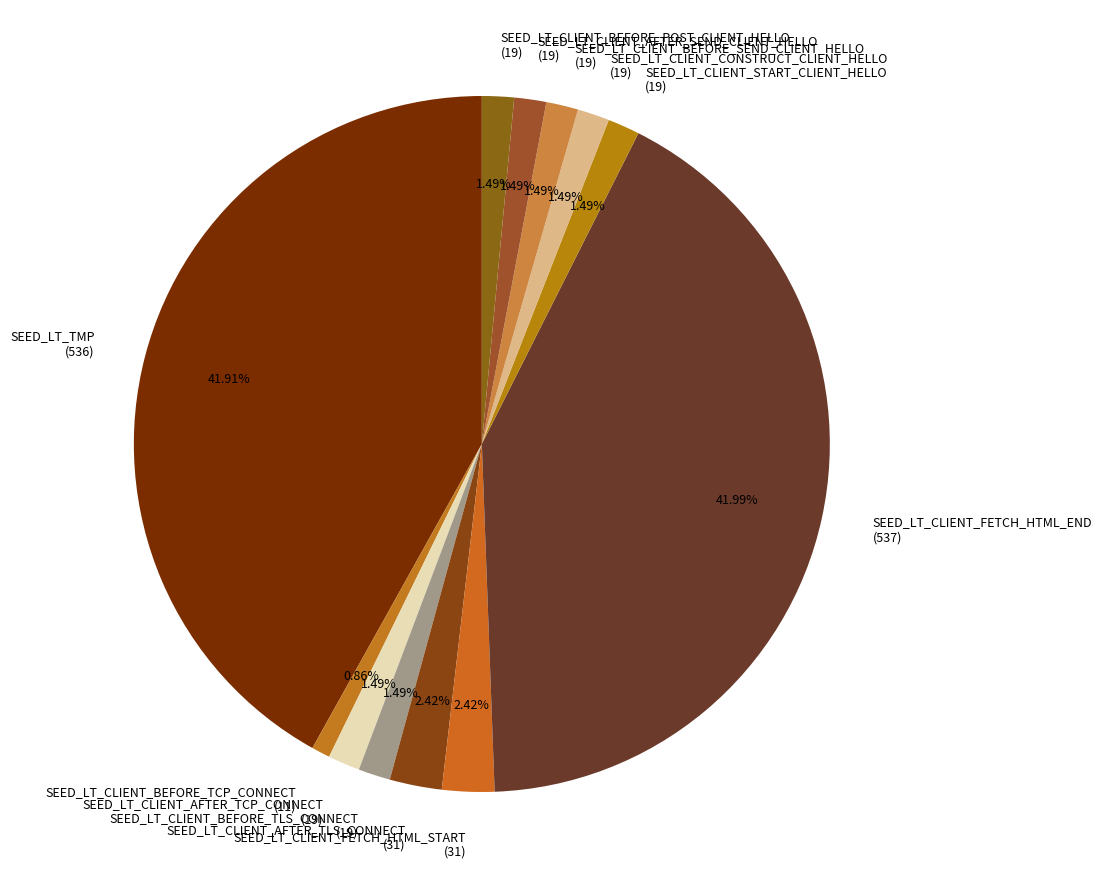

Is there any slice that represents more than half of the pie?

No